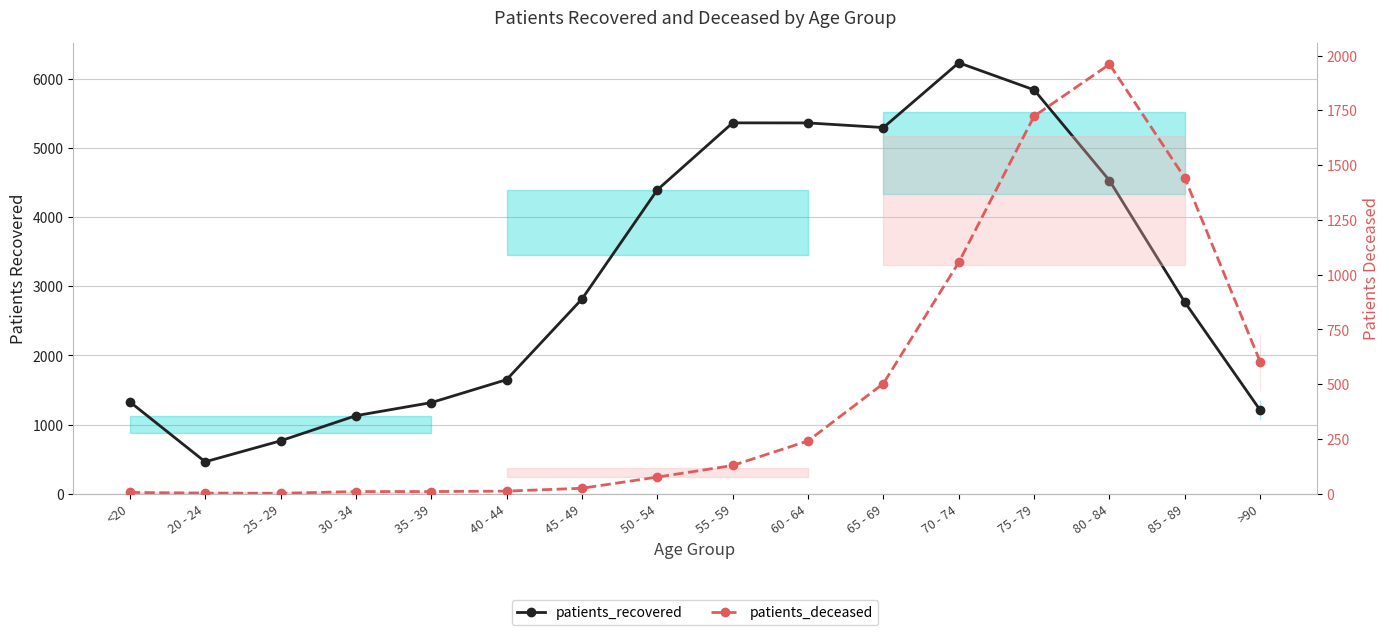

What is the value of the patients_recovered point at the 12th from the left?

6233